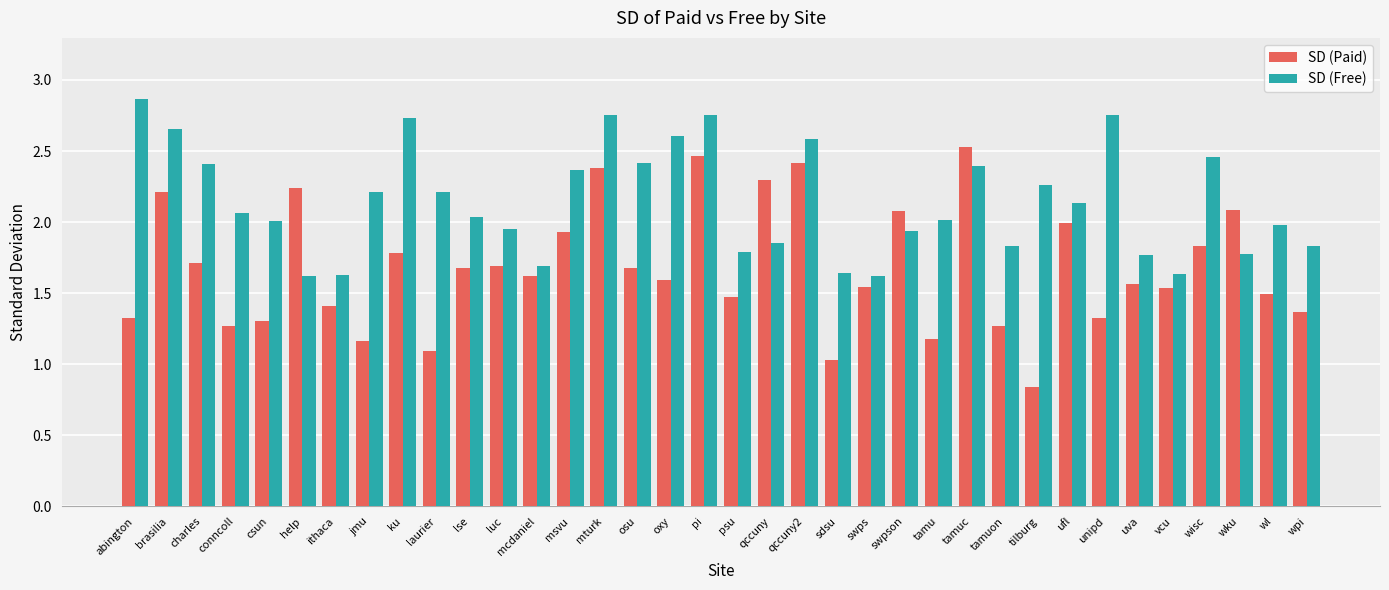

Is it true that SD (Paid) equals 2.5 at tamuc?

True